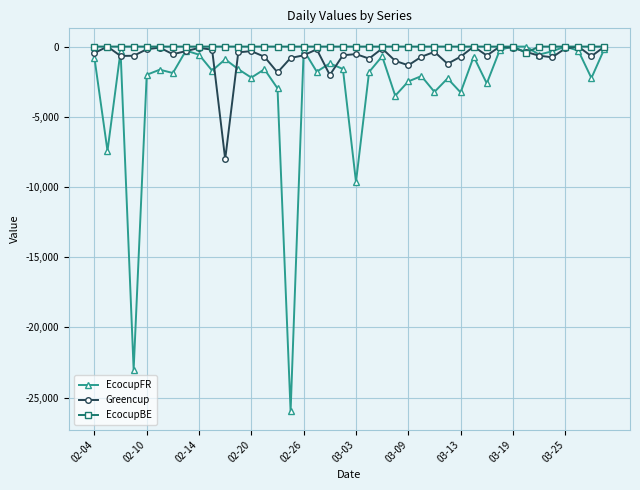

Which series has the largest range (max minus min)?

EcocupFR